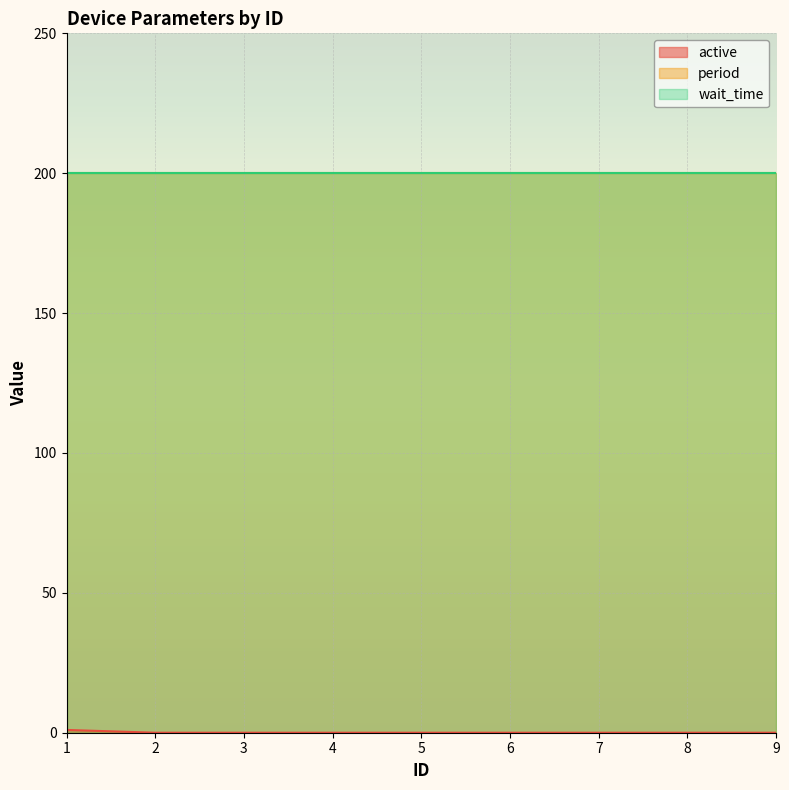

At 3, list the series in order from smallest to largest.

active, period, wait_time